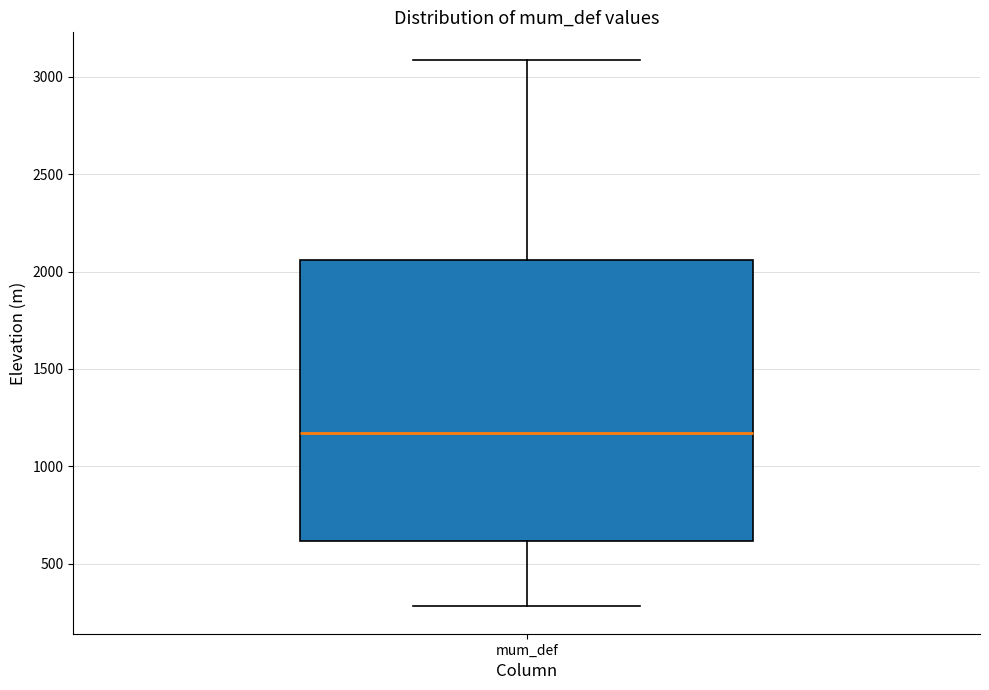

Read this box plot against the y-axis: the position of the median line, the range covered by the box, and the ends of both whiskers. The values are not printed on the chart, so give them approximately, as read against the axis.

median 1150, box 600 to 2050, whiskers 300 to 3100